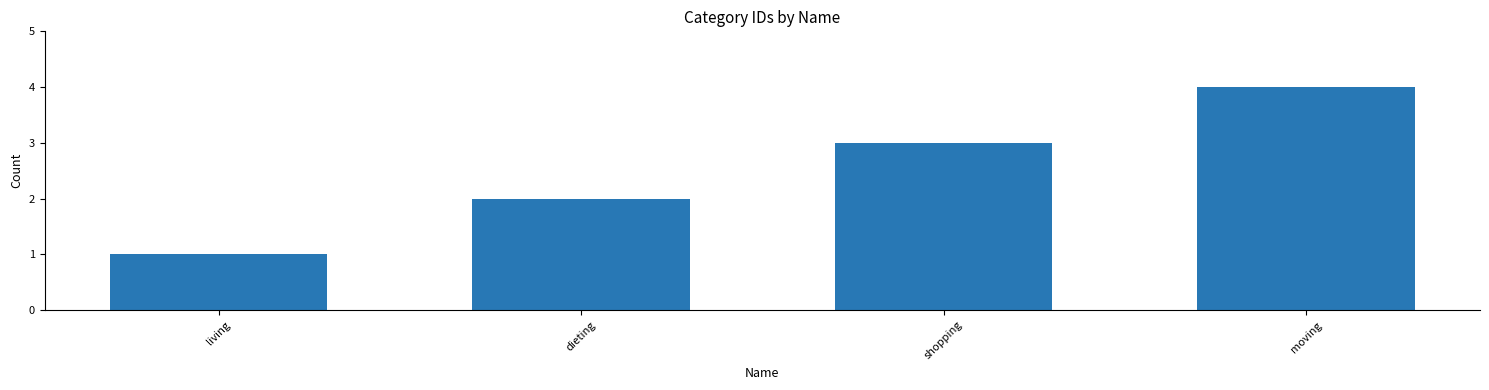

What is the sum of the values at shopping and dieting?

5